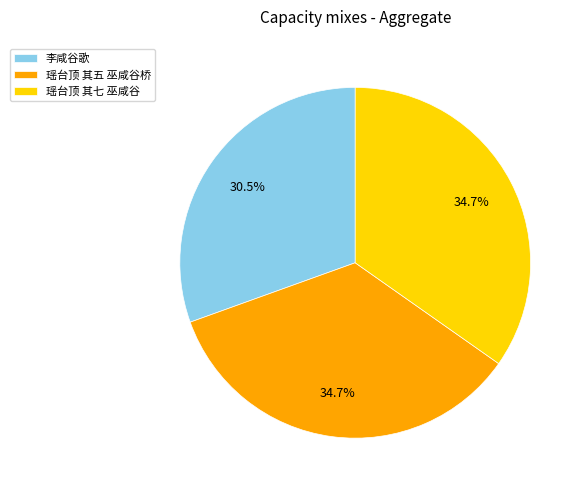

How much of the chart is everything except 李咸谷歌?

69.5%